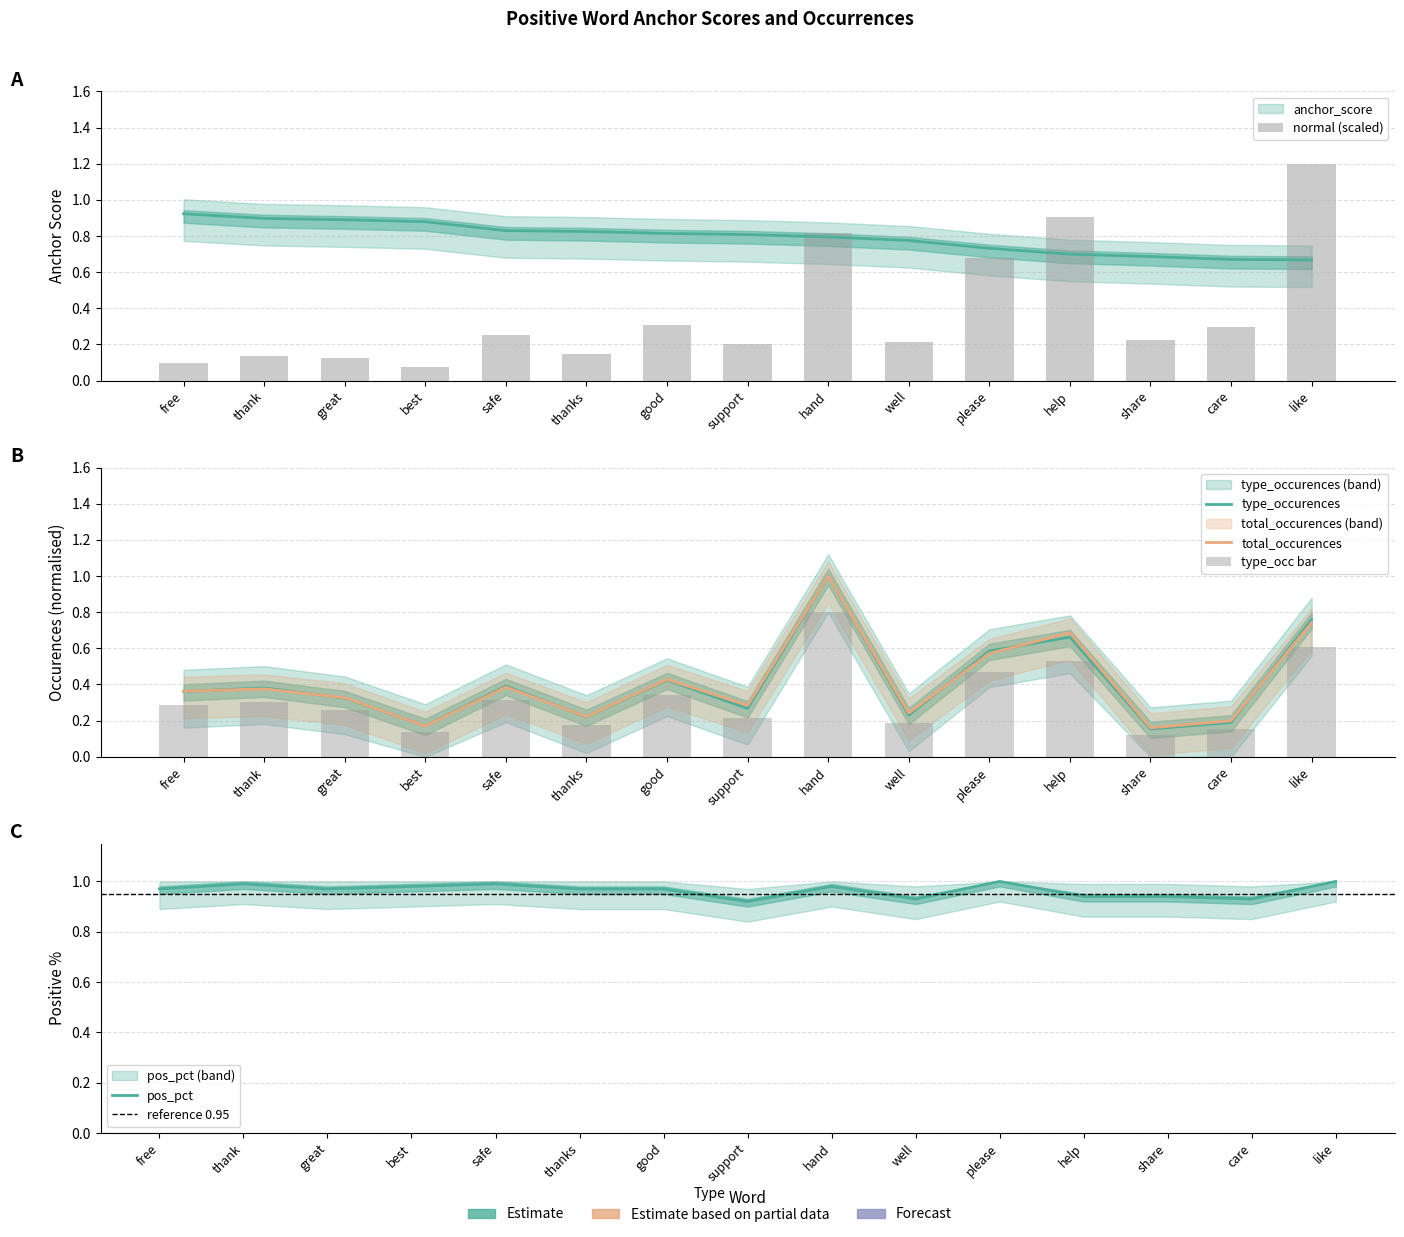

Is the value of type_occurences at well greater than the value of normal at safe?

No